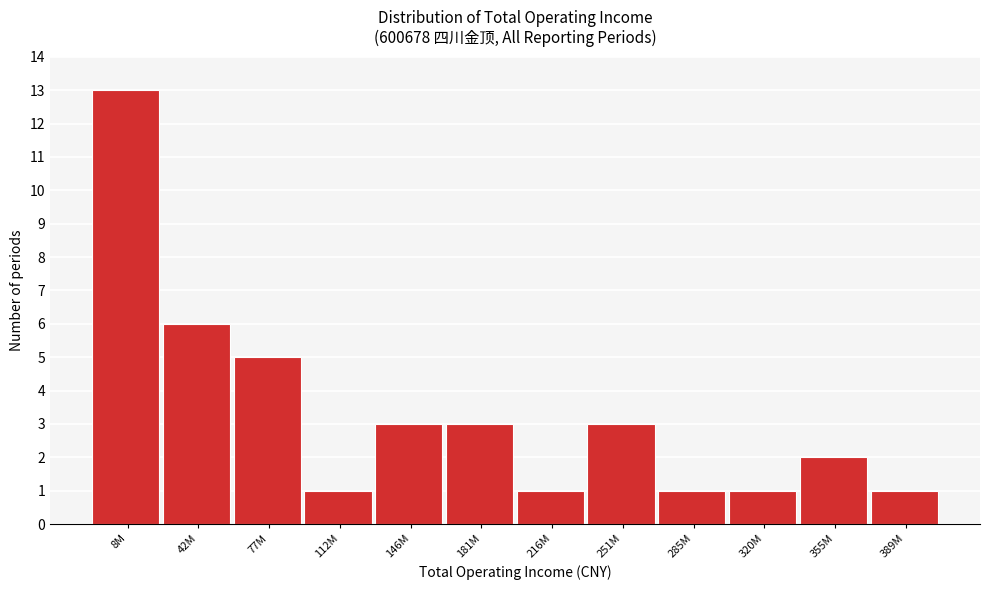

Reading right to left, what are all the values shown in this chart?

389M=1	355M=2	320M=1	285M=1	251M=3	216M=1	181M=3	146M=3	112M=1	77M=5	42M=6	8M=13